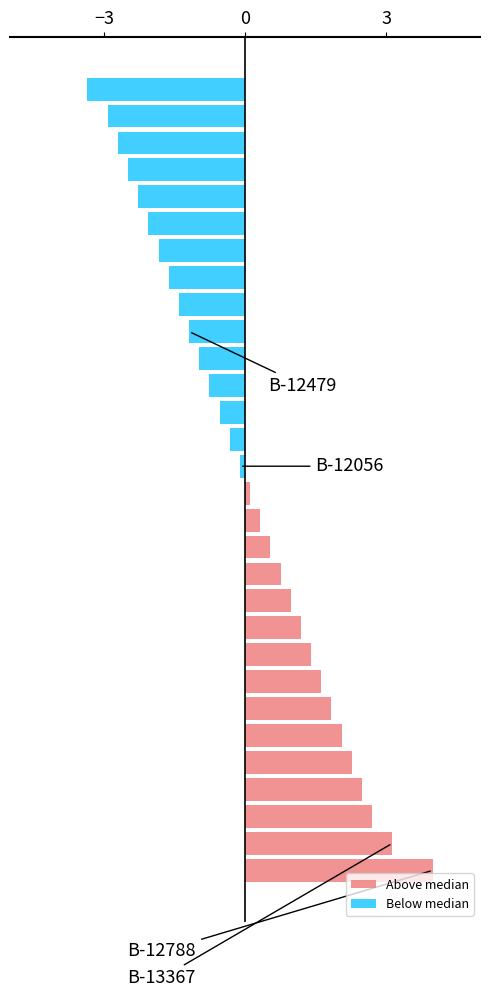

Is the value of Below median at 13 greater than the value of Above median at 4?

No